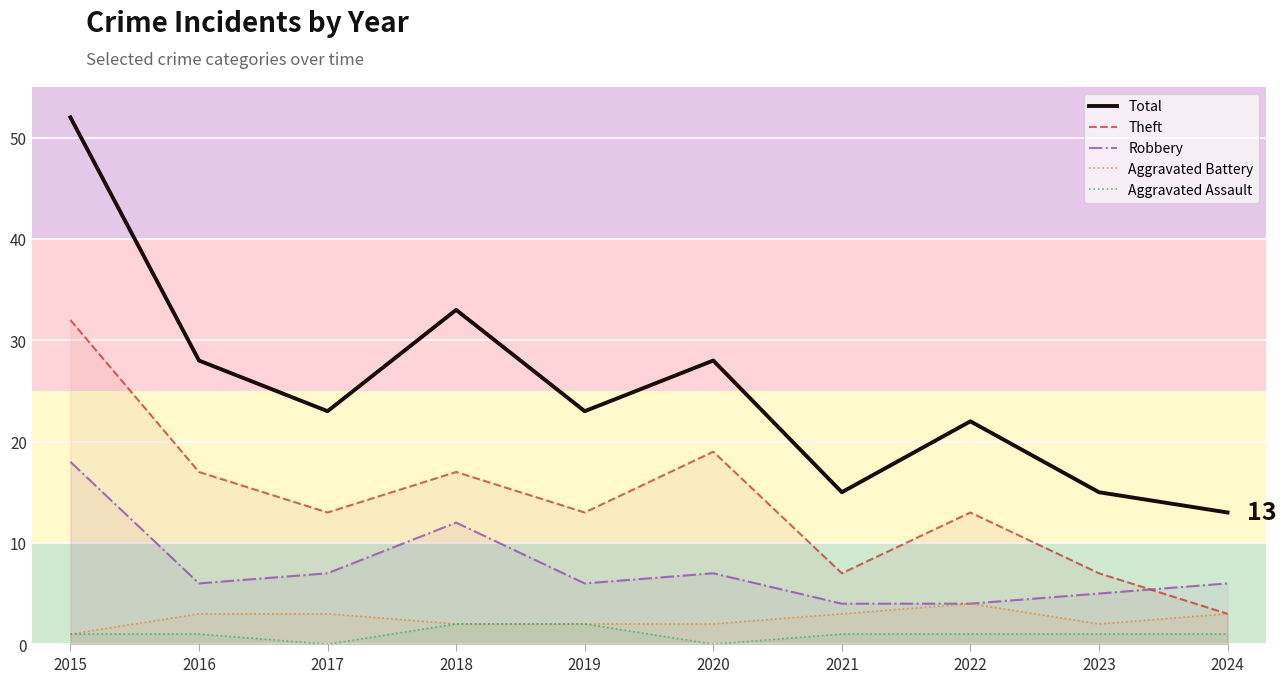

Is this an area chart (filled region under the line)?

No